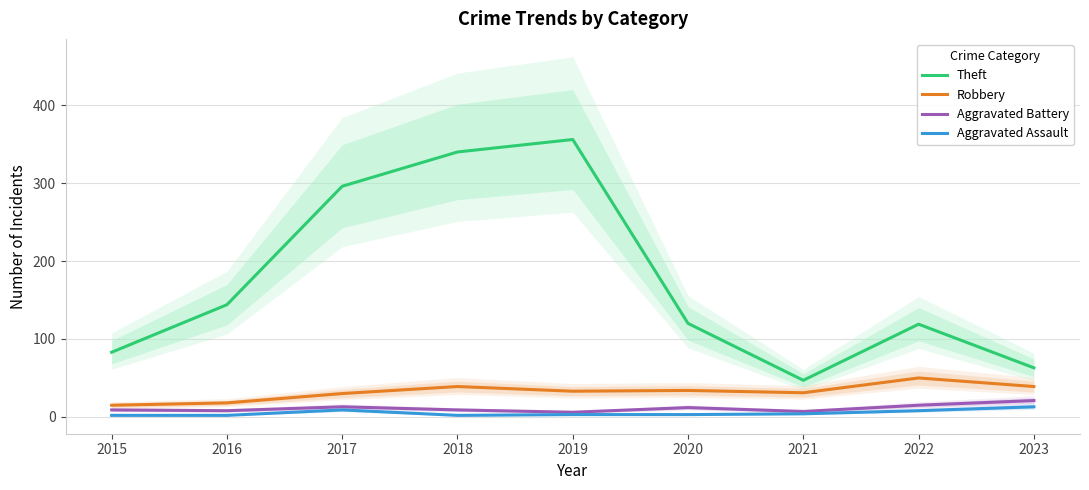

True or false: Robbery has more than 0 points higher than both neighbors.

True